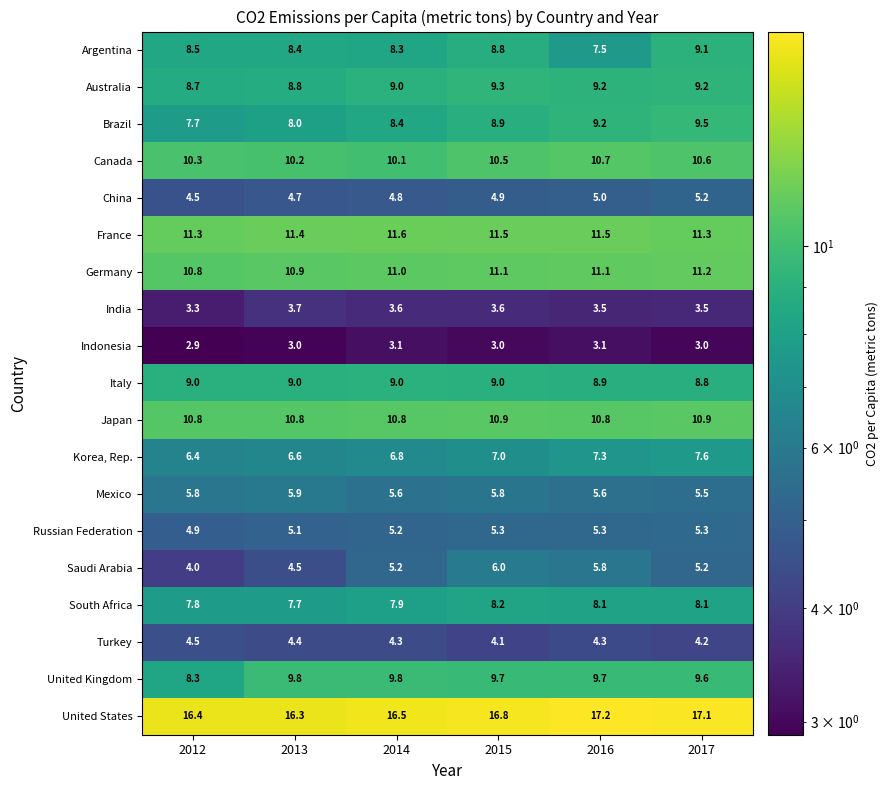

What is the average value of the Brazil series?

8.6